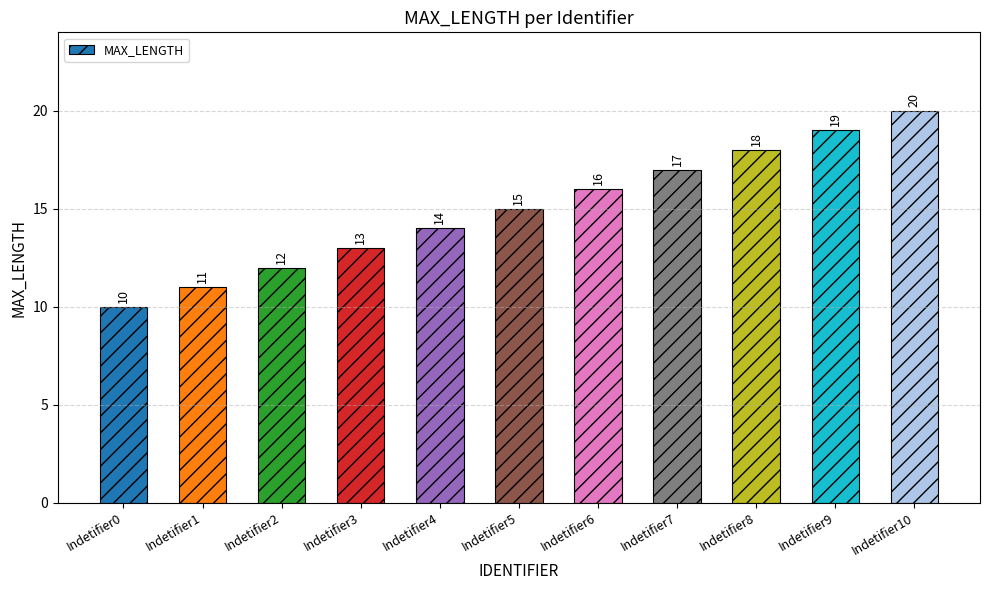

List the labels in order of value, smallest first.

Indetifier0, Indetifier1, Indetifier2, Indetifier3, Indetifier4, Indetifier5, Indetifier6, Indetifier7, Indetifier8, Indetifier9, Indetifier10